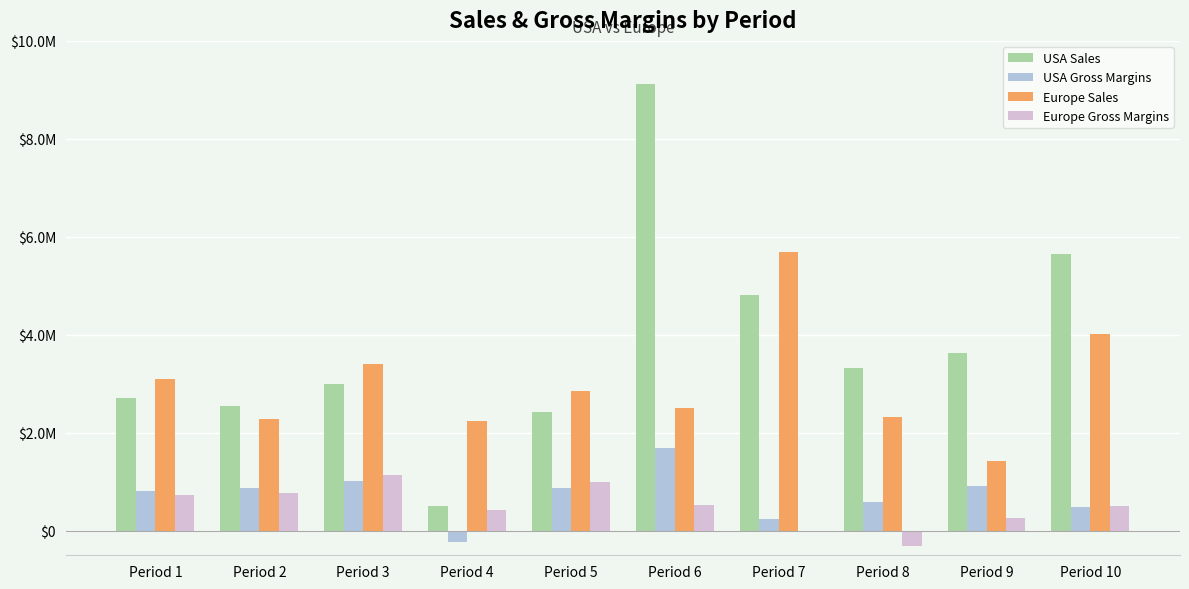

At which label does USA Sales first exceed 3316710?

Period 6